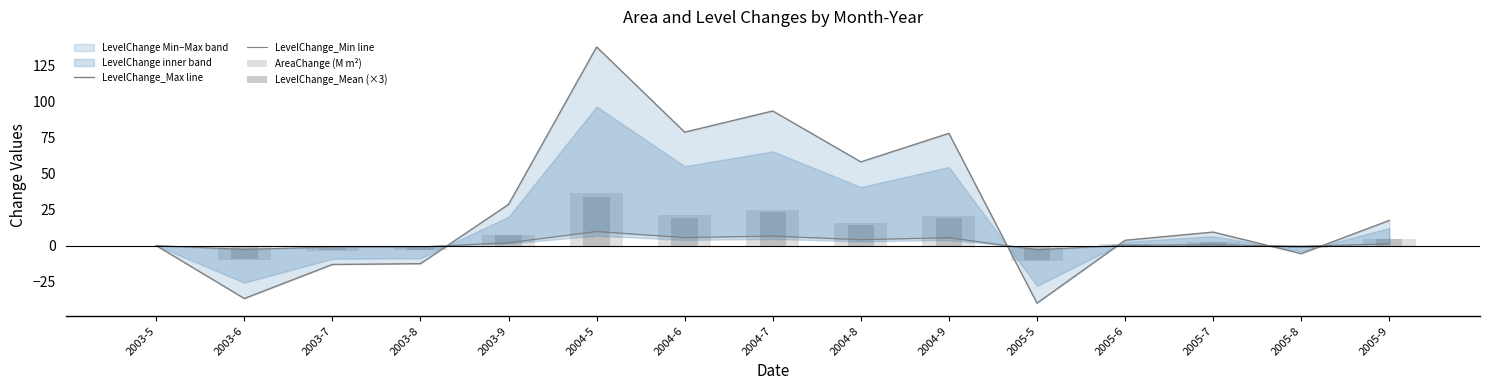

How many values in the LevelChange_Mean (×3) series exceed 2?

8